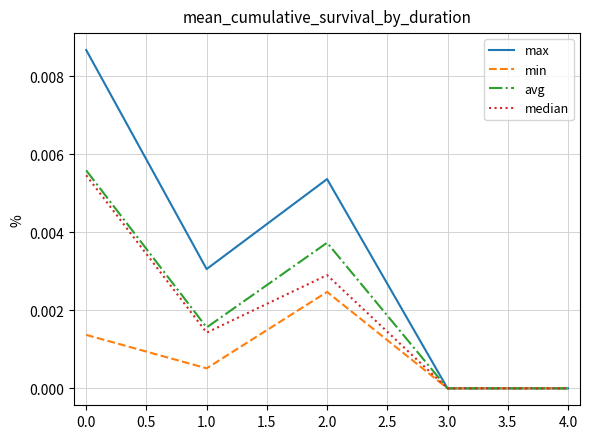

Which series has the largest range (max minus min)?

max